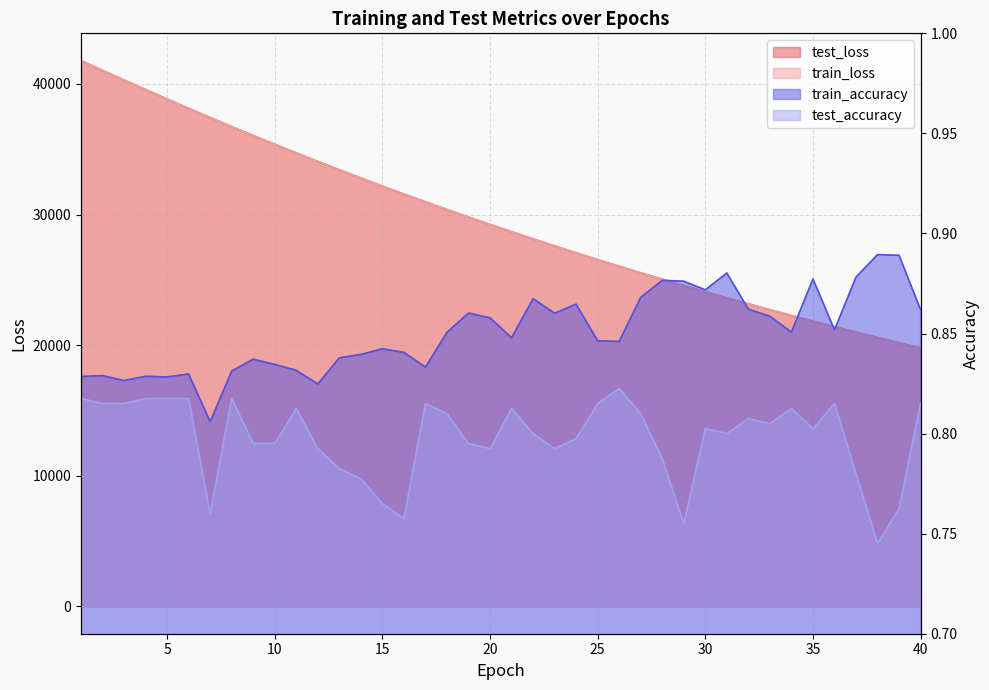

Which category has the lowest value across all series?

38